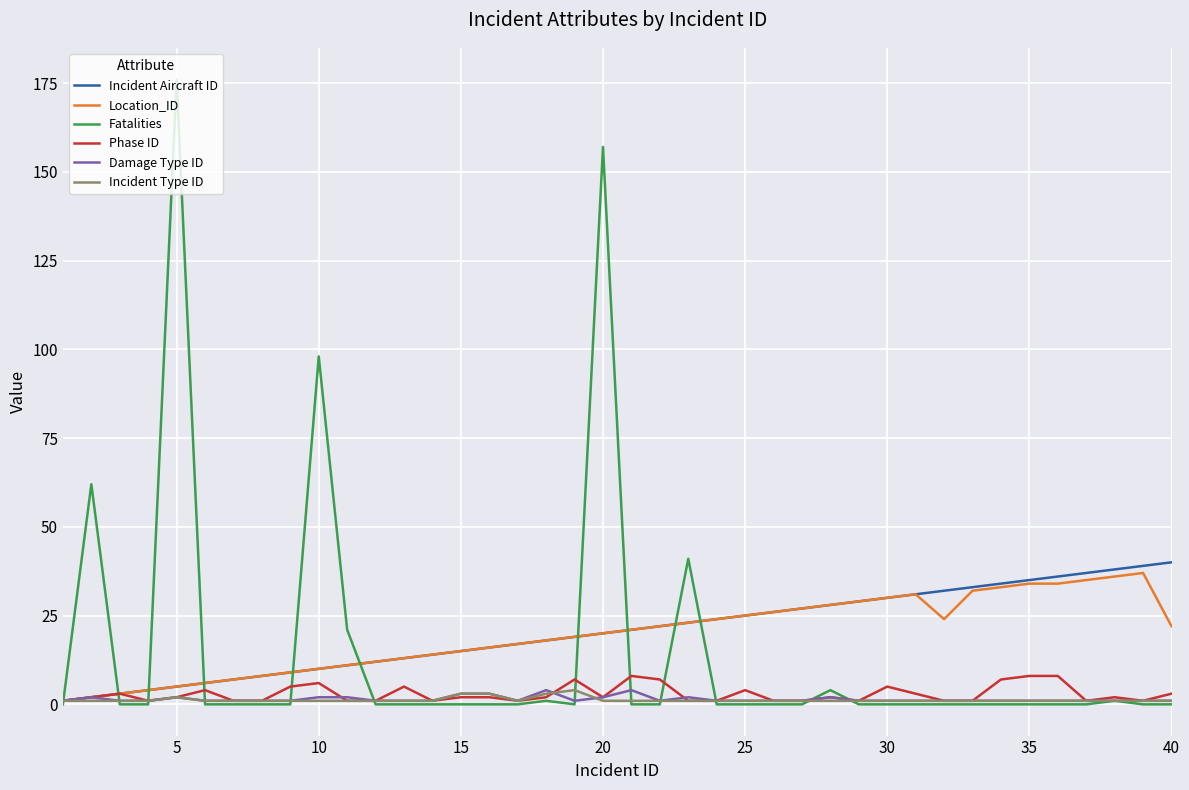

What is the maximum value for Phase ID?

8